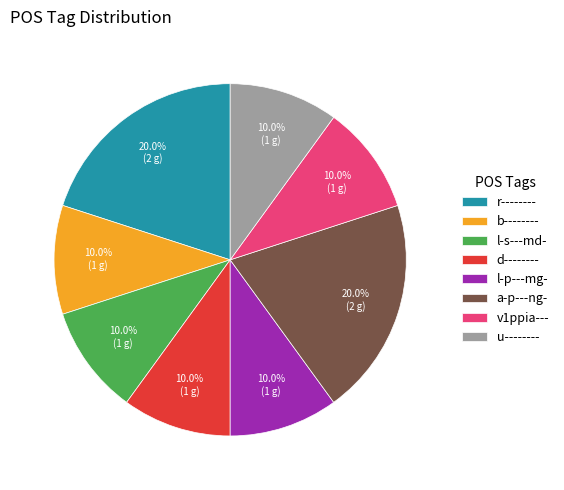

To the nearest percent, what percentage of the pie is u--------?

10%